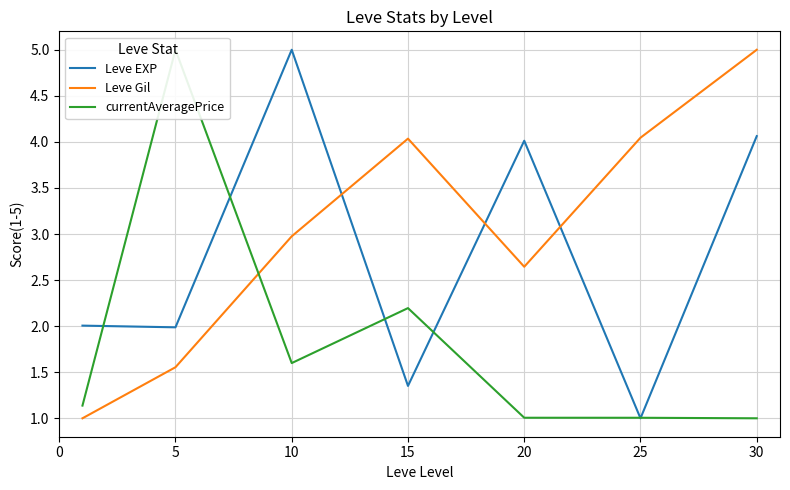

Rank the series at 10 from lowest to highest value.

currentAveragePrice, Leve Gil, Leve EXP